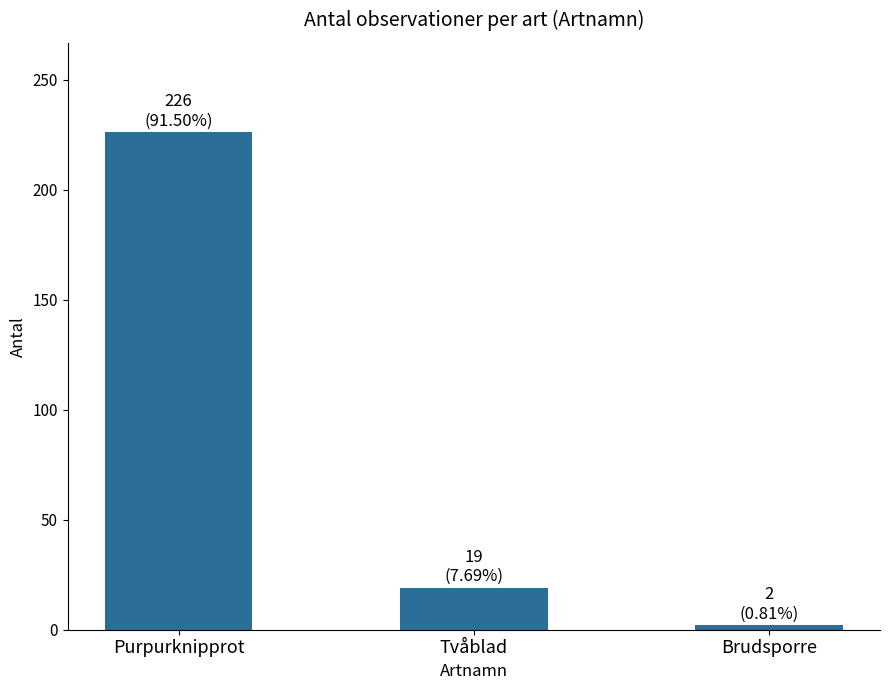

Count the number of categories in the chart.

3